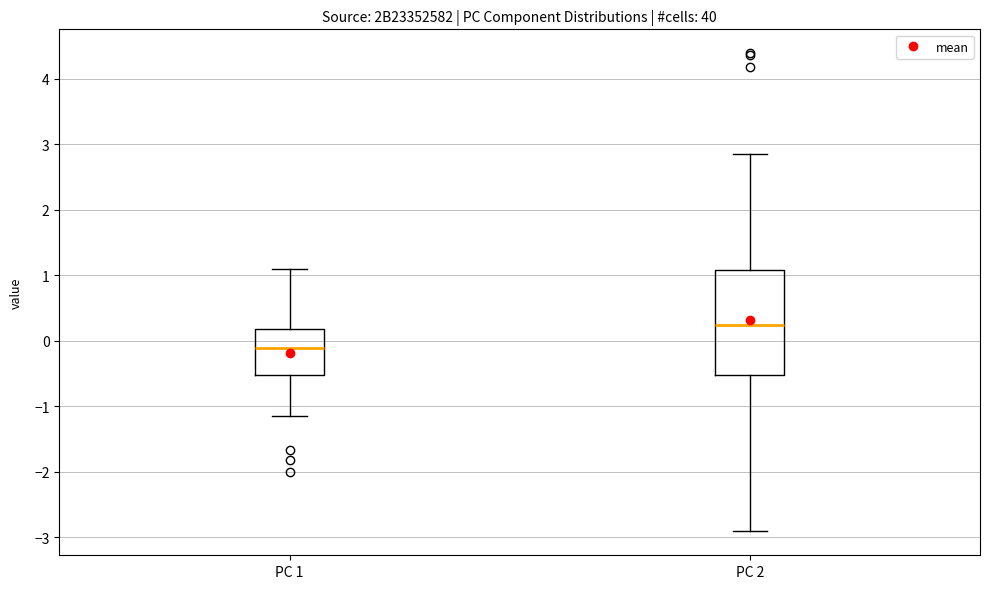

Reading left to right, read every box against the y-axis: the position of its median line, the range the box covers, and the ends of its whiskers. The values are not printed on the chart, so give them approximately, as read against the axis.

PC 1: median -0.1, box -0.5 to 0.2, whiskers -1.1 to 1.1
PC 2: median 0.2, box -0.5 to 1.1, whiskers -2.9 to 2.9